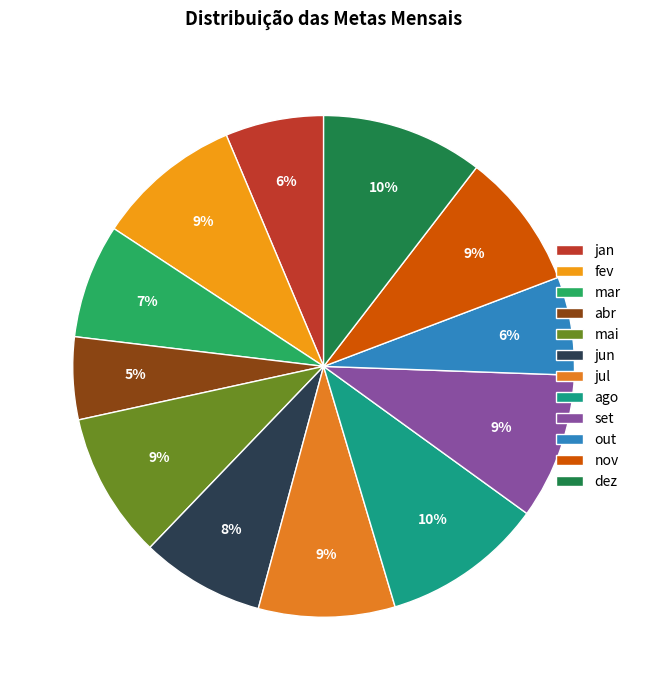

What is the total percentage of ago and jun?

18.4%